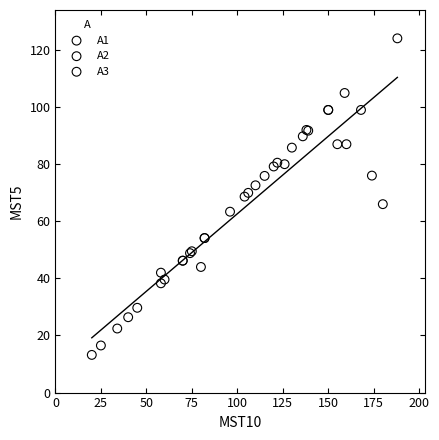

What are all the series names shown in the legend?

A1, A2, A3